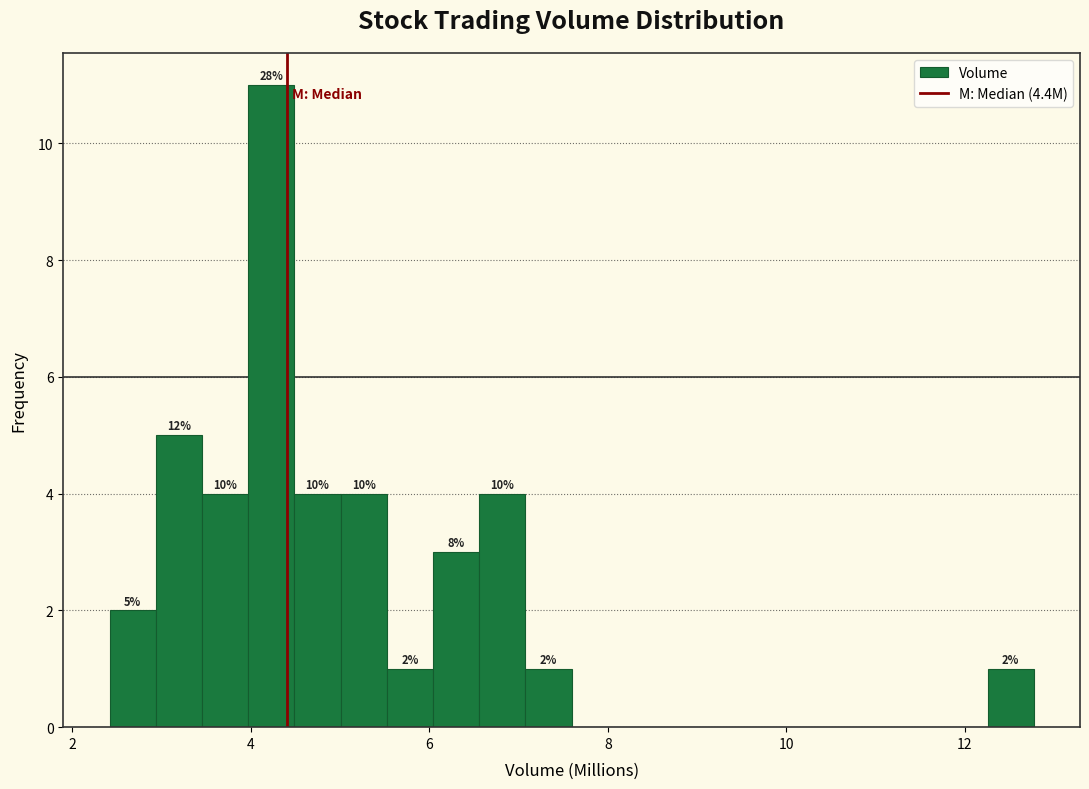

Read against the x-axis, roughly where is the centre of the tallest bar?

4.2